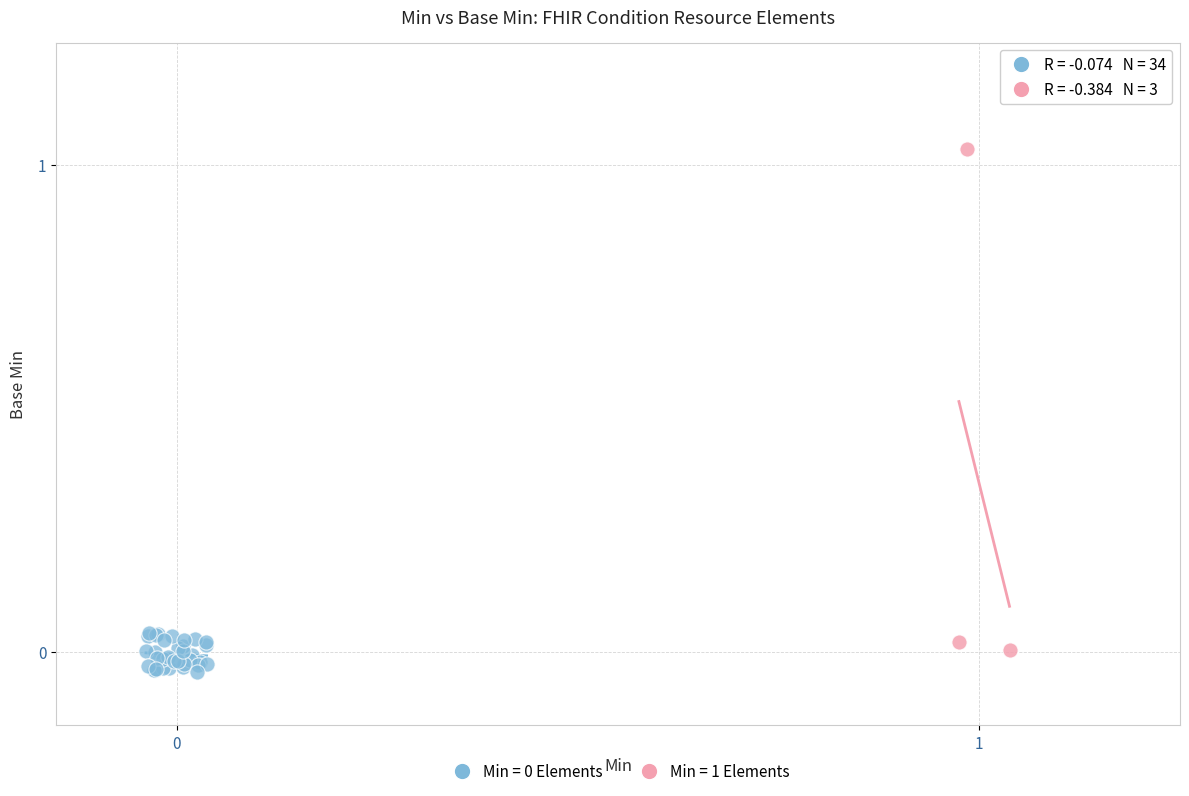

Which series has the largest Y range (max minus min)?

Min = 1 Elements